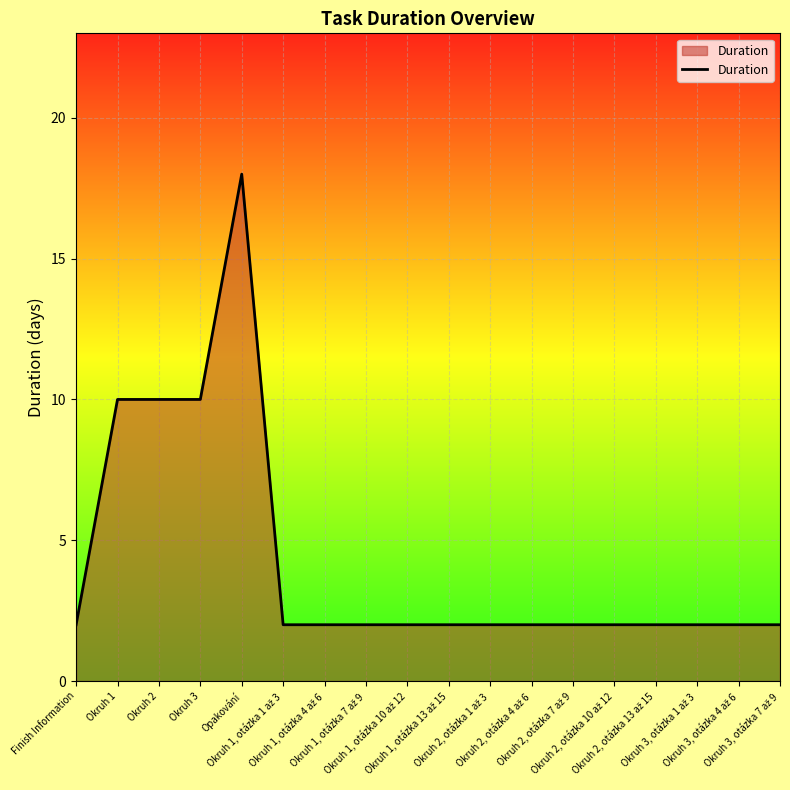

What is the maximum value shown in the chart?

18